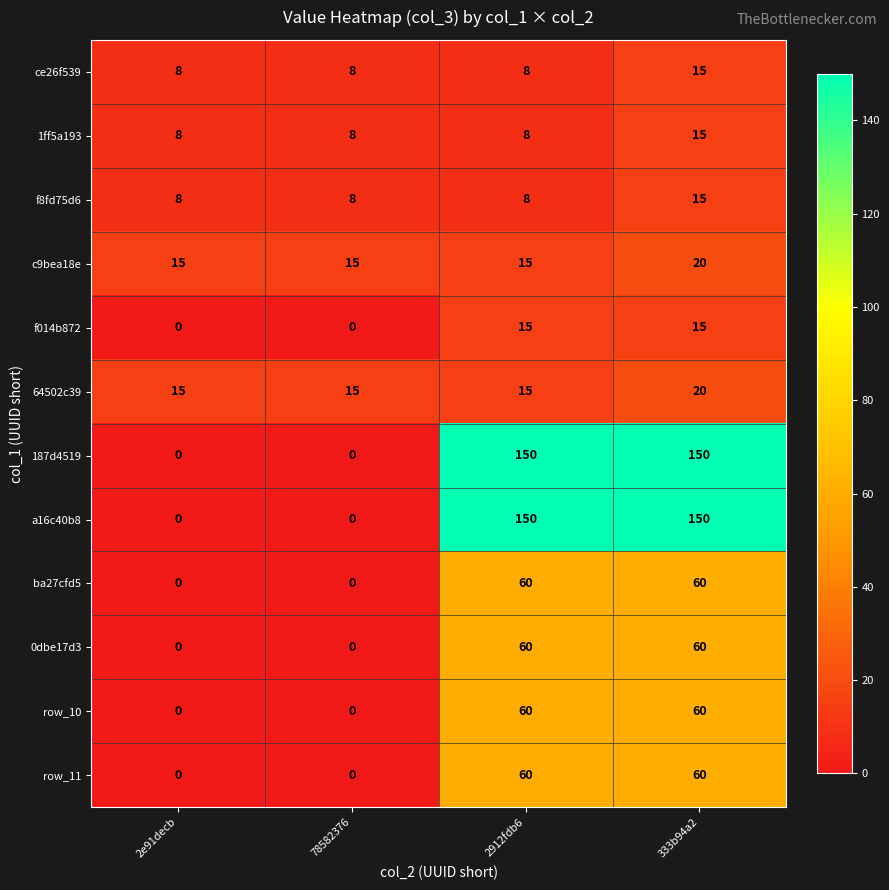

What is the approximate value of c9bea18e at 78582376?

15